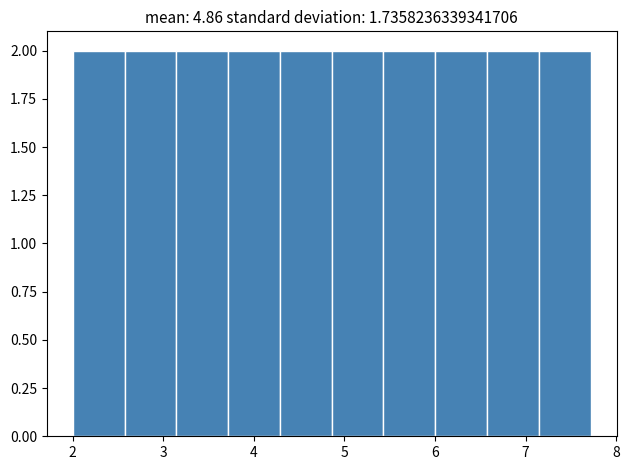

Reading left to right, list every bar in this chart as the range it spans on the x-axis followed by its height. Neither the bar edges nor the heights are printed on the chart, so give them approximately, as read against the axes.

2.0 to 2.6: 2
2.6 to 3.1: 2
3.1 to 3.7: 2
3.7 to 4.3: 2
4.3 to 4.9: 2
4.9 to 5.4: 2
5.4 to 6.0: 2
6.0 to 6.6: 2
6.6 to 7.1: 2
7.1 to 7.7: 2